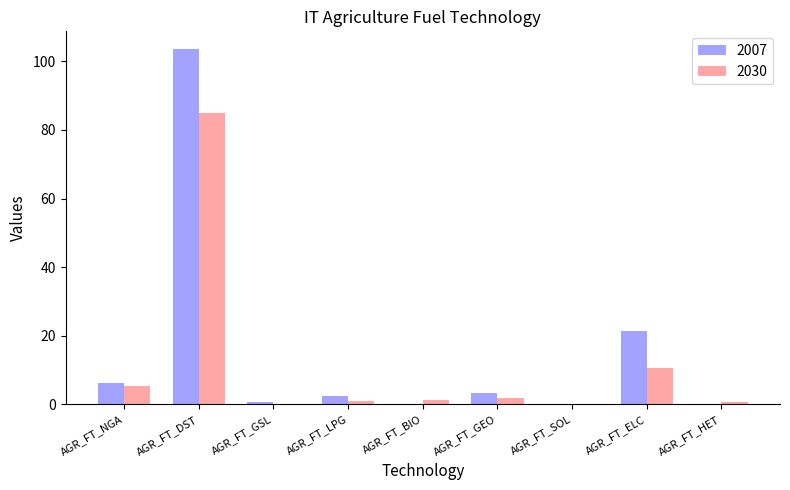

Is the value of 2030 at AGR_FT_SOL greater than the value of 2007 at AGR_FT_GEO?

No